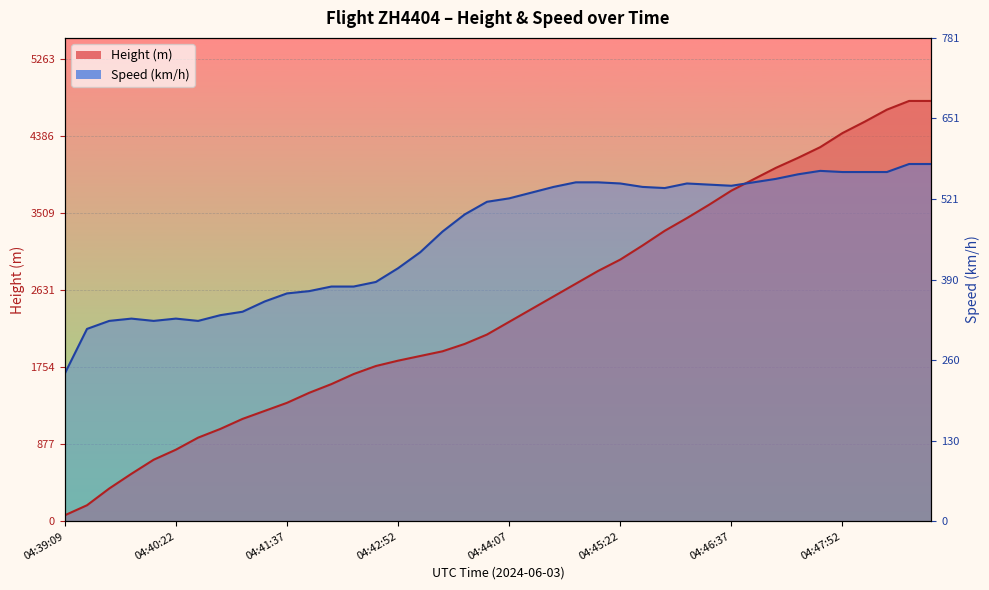

Rank the series at 04:47:38 from lowest to highest value.

Speed, Height